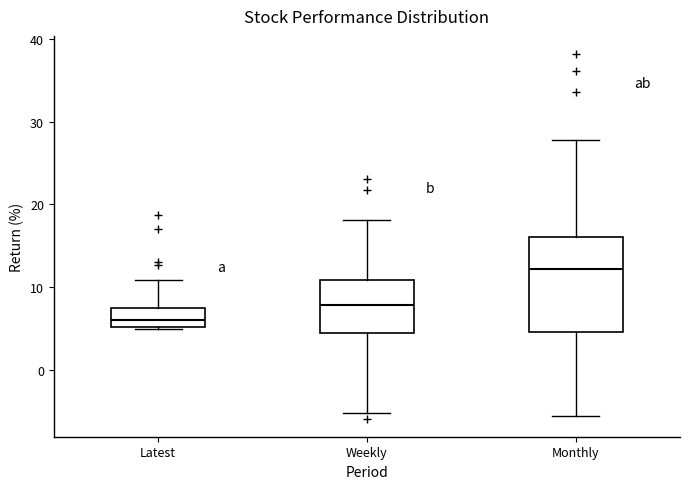

Where does the median line of the box for Latest sit on the y-axis? The values are not printed on the chart, so give them approximately, as read against the axis.

6